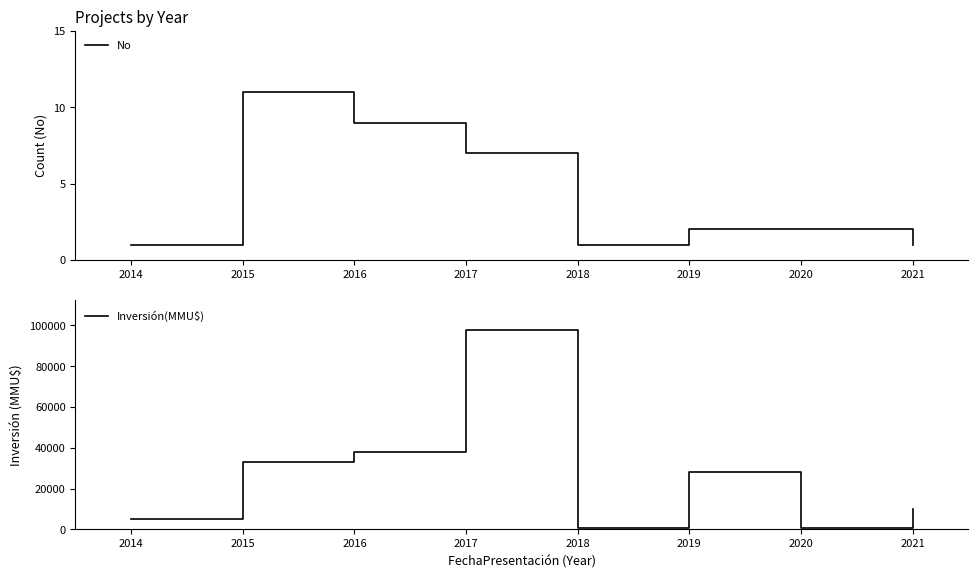

At which label does Inversión(MMU$) reach its peak?

2017